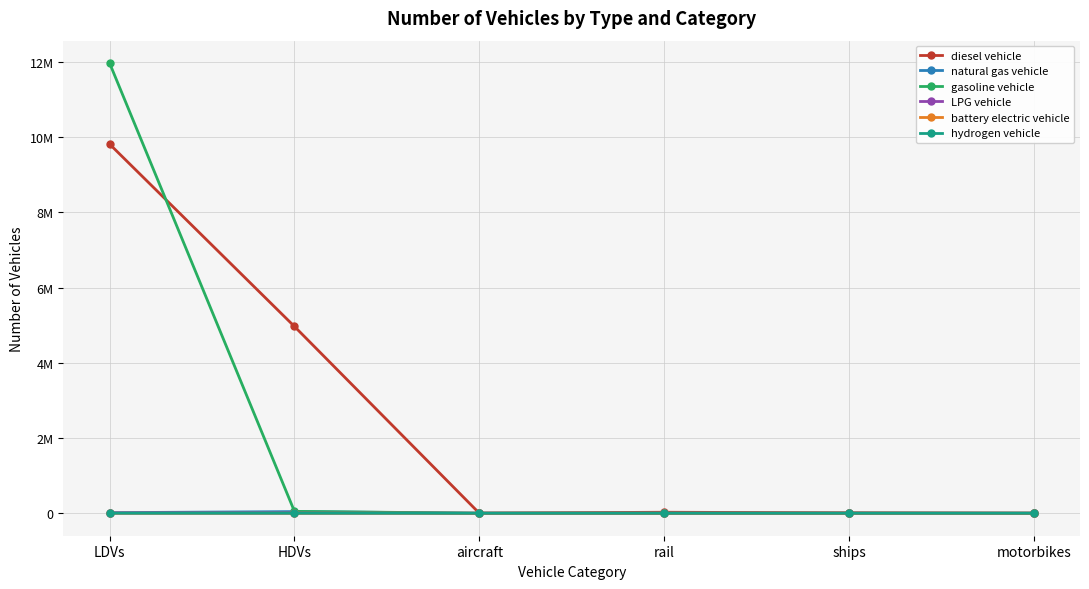

What are all the series names shown in the legend?

diesel vehicle, natural gas vehicle, gasoline vehicle, LPG vehicle, battery electric vehicle, hydrogen vehicle